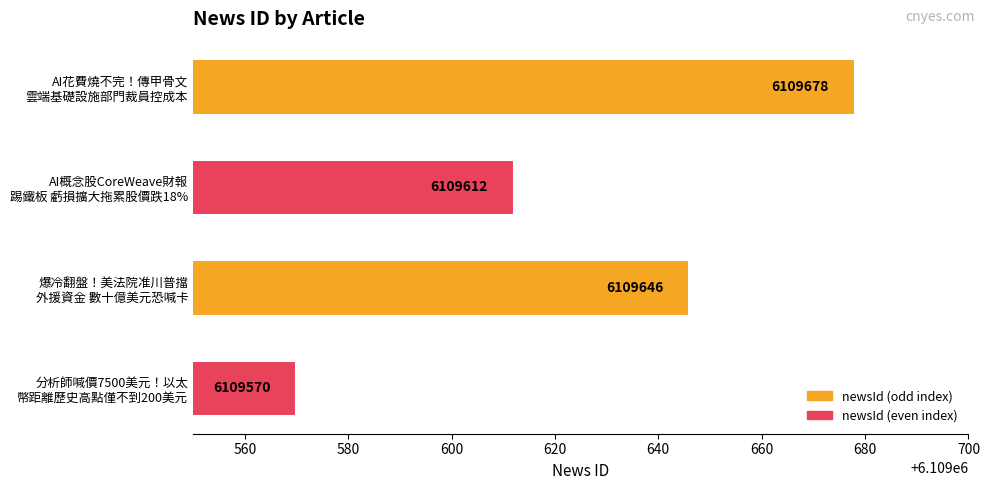

What is the sum of all values?

24438506